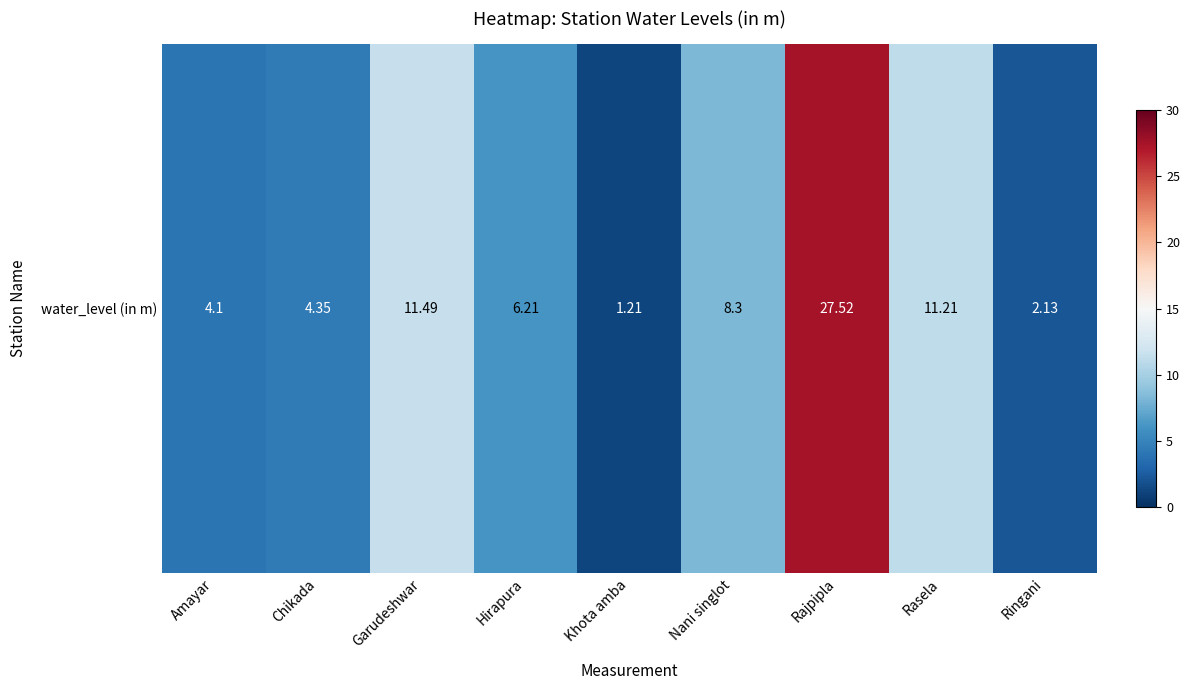

Reading left to right, transcribe all the data shown in this chart.

Amayar=4.1	Chikada=4.3	Garudeshwar=11.5	Hirapura=6.2	Khota amba=1.2	Nani singlot=8.3	Rajpipla=27.5	Rasela=11.2	Ringani=2.1